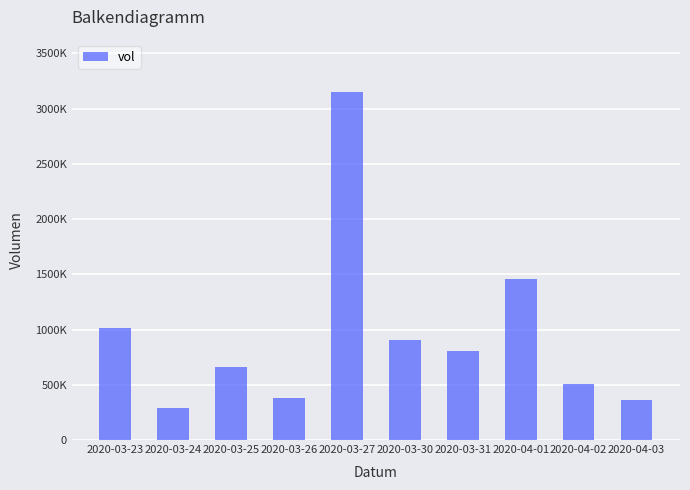

Between 2020-04-02 and 2020-03-26, which is larger?

2020-04-02